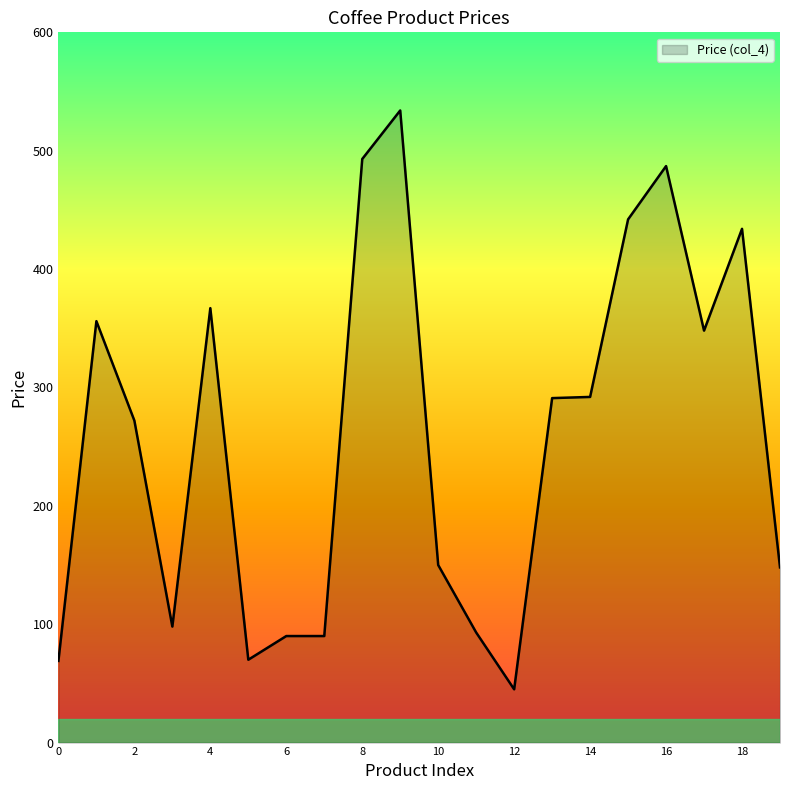

What is the maximum value shown in the chart?

534